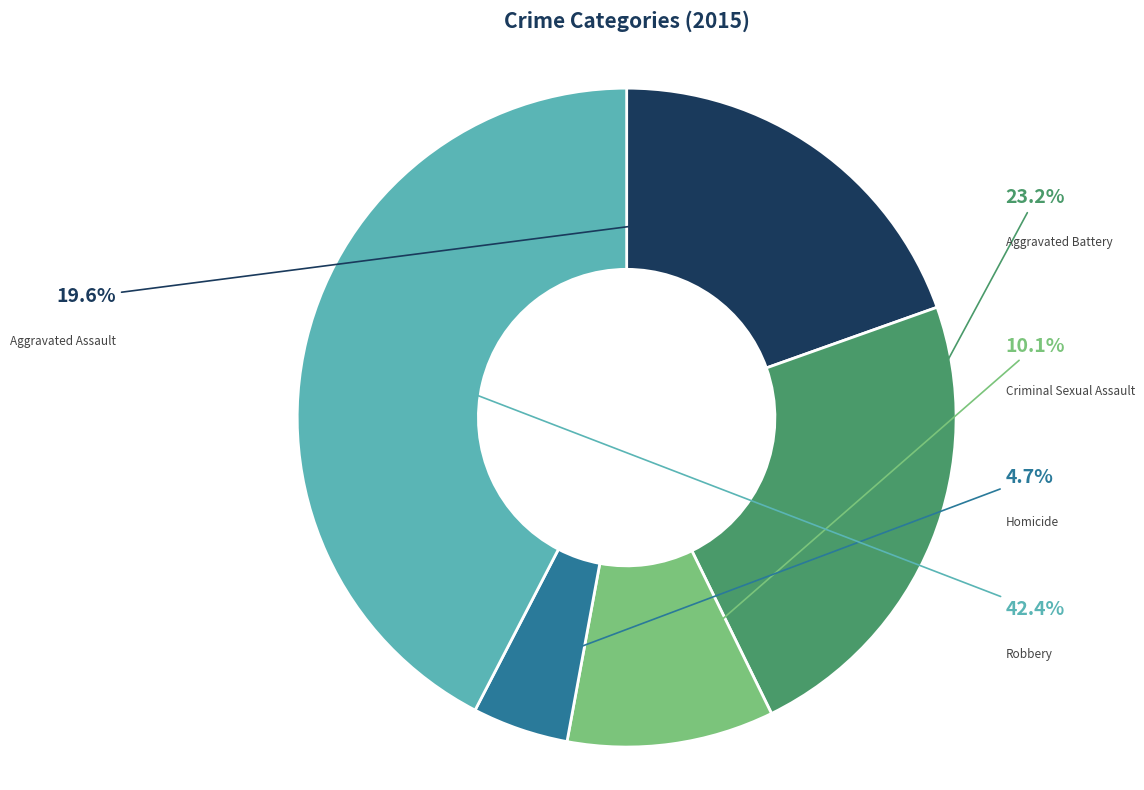

How many slices are in this pie chart?

5